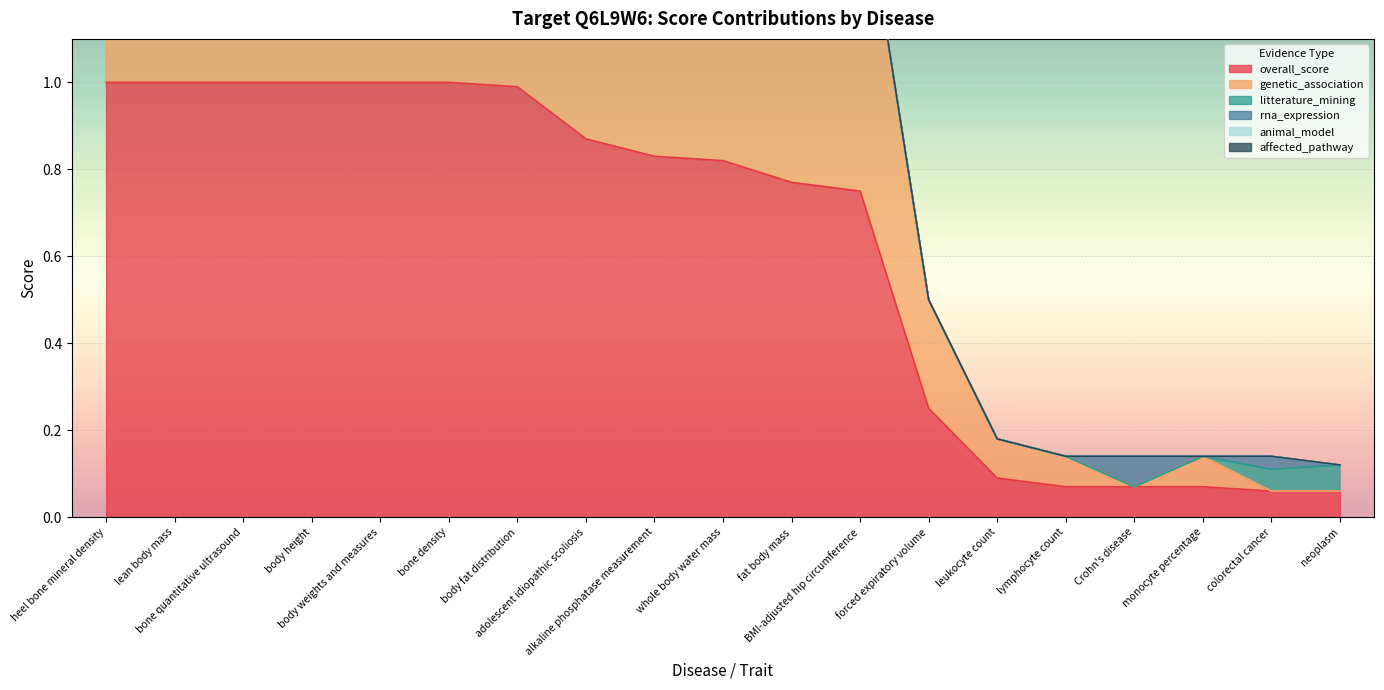

Reading left to right, transcribe all the data shown in this chart.

overall_score: heel bone mineral density=1.0	lean body mass=1.0	bone quantitative ultrasound=1.0	body height=1.0	body weights and measures=1.0	bone density=1.0	body fat distribution=1.0	adolescent idiopathic scoliosis=0.9	alkaline phosphatase measurement=0.8	whole body water mass=0.8	fat body mass=0.8	BMI-adjusted hip circumference=0.8	forced expiratory volume=0.2	leukocyte count=0.1	lymphocyte count=0.1	Crohn's disease=0.1	monocyte percentage=0.1	colorectal cancer=0.1	neoplasm=0.1
genetic_association: heel bone mineral density=1.0	lean body mass=1.0	bone quantitative ultrasound=1.0	body height=1.0	body weights and measures=1.0	bone density=1.0	body fat distribution=1.0	adolescent idiopathic scoliosis=0.9	alkaline phosphatase measurement=0.8	whole body water mass=0.8	fat body mass=0.8	BMI-adjusted hip circumference=0.8	forced expiratory volume=0.2	leukocyte count=0.1	lymphocyte count=0.1	Crohn's disease=0.0	monocyte percentage=0.1	colorectal cancer=0.0	neoplasm=0.0
litterature_mining: heel bone mineral density=0.0	lean body mass=0.0	bone quantitative ultrasound=0.0	body height=0.0	body weights and measures=0.0	bone density=0.0	body fat distribution=0.0	adolescent idiopathic scoliosis=0.0	alkaline phosphatase measurement=0.0	whole body water mass=0.0	fat body mass=0.0	BMI-adjusted hip circumference=0.0	forced expiratory volume=0.0	leukocyte count=0.0	lymphocyte count=0.0	Crohn's disease=0.0	monocyte percentage=0.0	colorectal cancer=0.1	neoplasm=0.1
rna_expression: heel bone mineral density=0.0	lean body mass=0.0	bone quantitative ultrasound=0.0	body height=0.0	body weights and measures=0.0	bone density=0.0	body fat distribution=0.0	adolescent idiopathic scoliosis=0.0	alkaline phosphatase measurement=0.0	whole body water mass=0.0	fat body mass=0.0	BMI-adjusted hip circumference=0.0	forced expiratory volume=0.0	leukocyte count=0.0	lymphocyte count=0.0	Crohn's disease=0.1	monocyte percentage=0.0	colorectal cancer=0.0	neoplasm=0.0
animal_model: heel bone mineral density=0.0	lean body mass=0.0	bone quantitative ultrasound=0.0	body height=0.0	body weights and measures=0.0	bone density=0.0	body fat distribution=0.0	adolescent idiopathic scoliosis=0.0	alkaline phosphatase measurement=0.0	whole body water mass=0.0	fat body mass=0.0	BMI-adjusted hip circumference=0.0	forced expiratory volume=0.0	leukocyte count=0.0	lymphocyte count=0.0	Crohn's disease=0.0	monocyte percentage=0.0	colorectal cancer=0.0	neoplasm=0.0
affected_pathway: heel bone mineral density=0.0	lean body mass=0.0	bone quantitative ultrasound=0.0	body height=0.0	body weights and measures=0.0	bone density=0.0	body fat distribution=0.0	adolescent idiopathic scoliosis=0.0	alkaline phosphatase measurement=0.0	whole body water mass=0.0	fat body mass=0.0	BMI-adjusted hip circumference=0.0	forced expiratory volume=0.0	leukocyte count=0.0	lymphocyte count=0.0	Crohn's disease=0.0	monocyte percentage=0.0	colorectal cancer=0.0	neoplasm=0.0